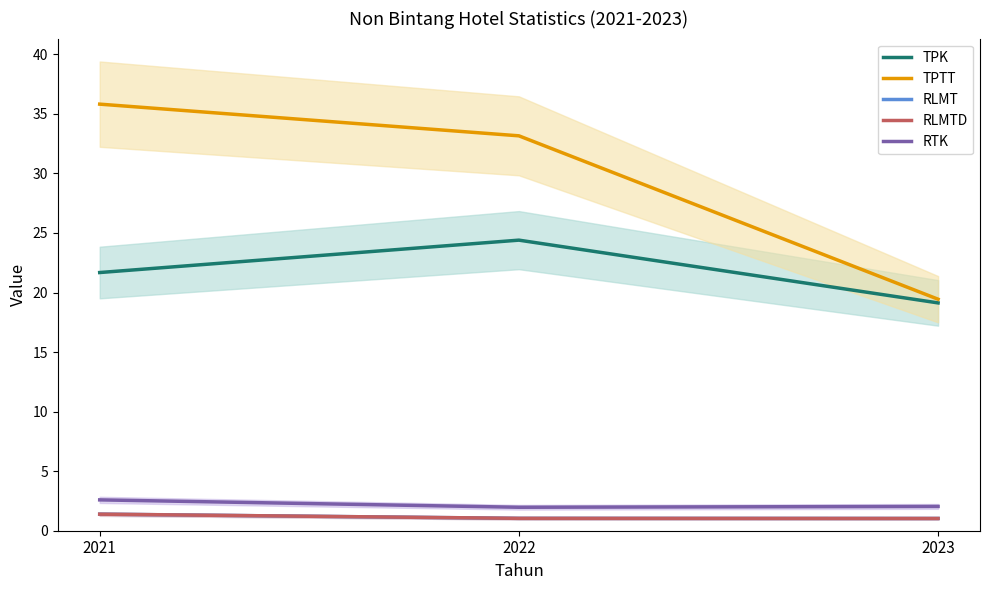

The RLMT series shows 1.0 at 2022. True or false?

True